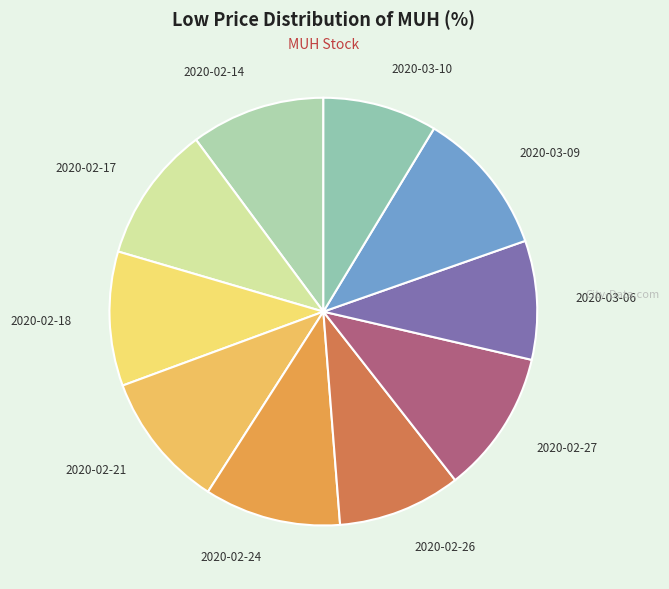

Does 2020-03-06 account for over 50% of the chart?

No